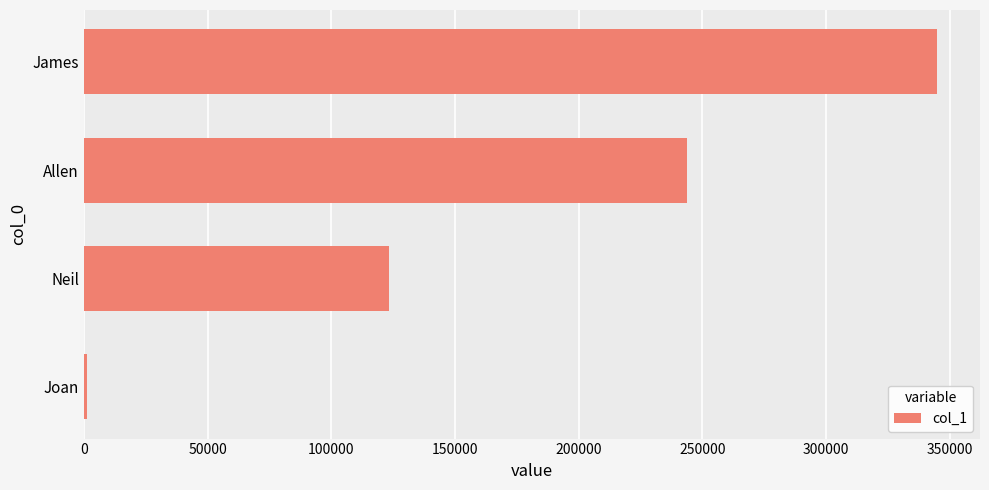

How many distinct data groups are displayed?

1